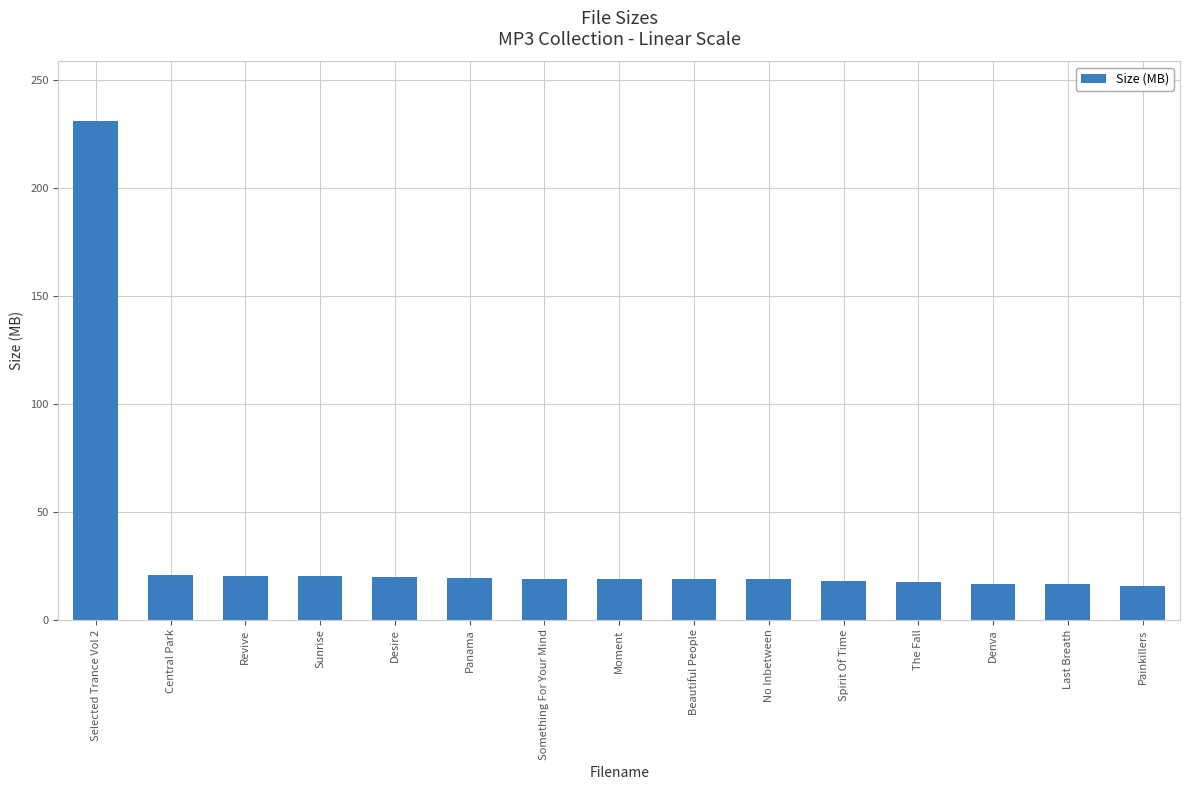

Between Sunrise and Spirit Of Time, which is larger?

Sunrise